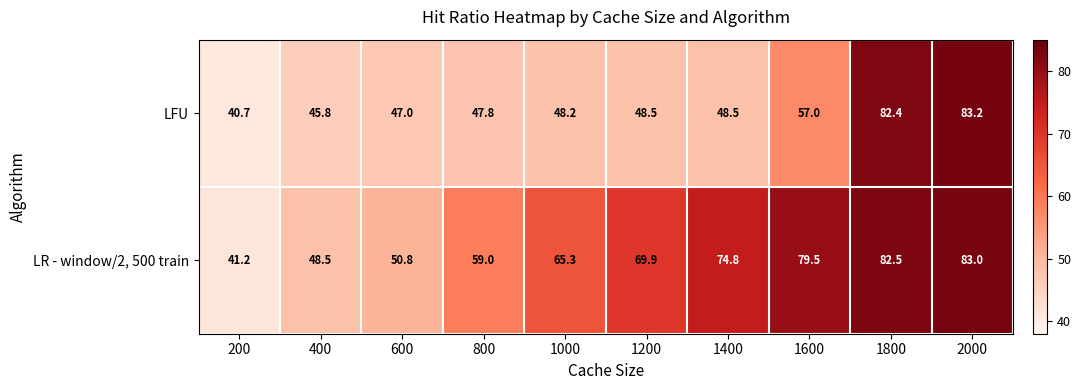

Which series has the largest range (max minus min)?

LFU